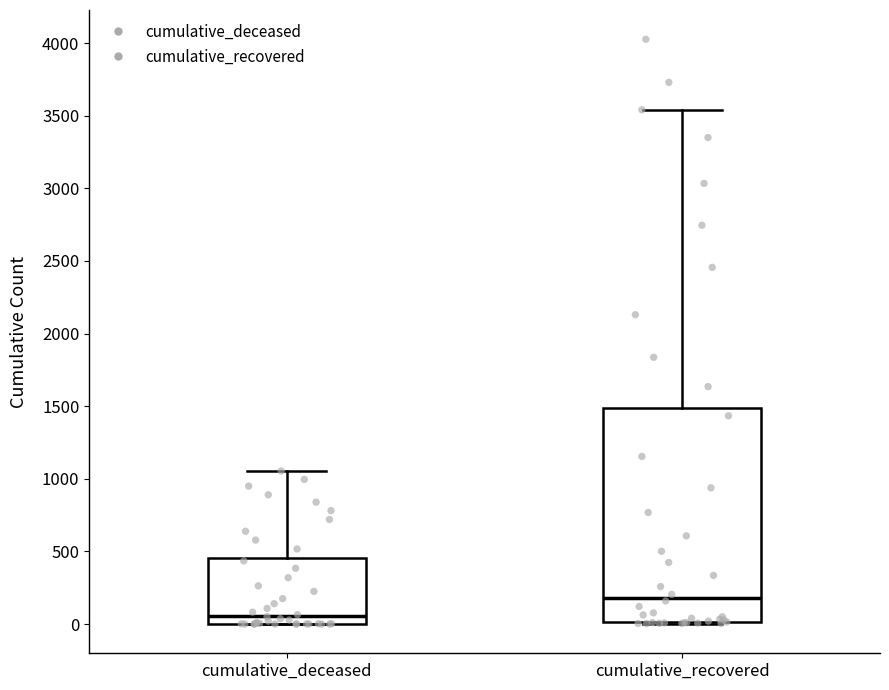

Comparing the boxes themselves (not the whiskers), which one is the tallest?

cumulative_recovered